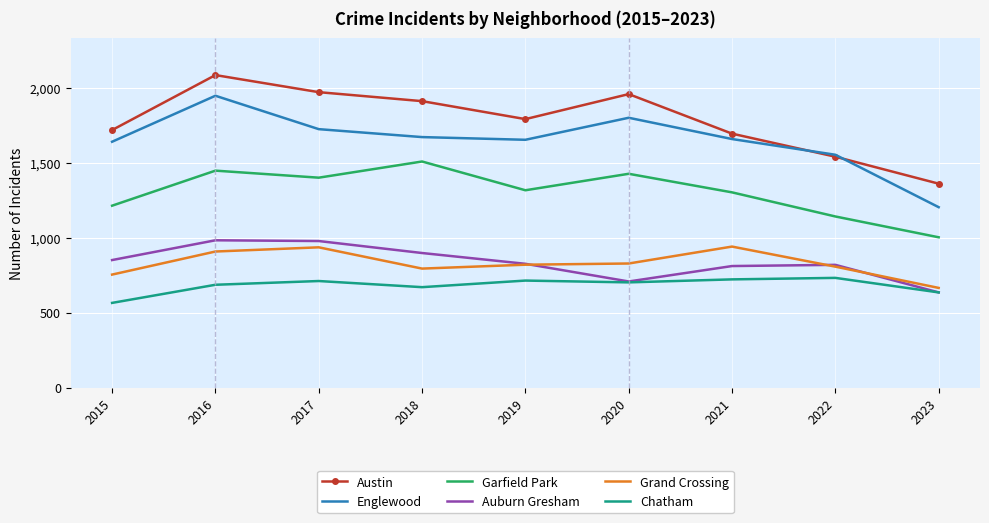

True or false: Austin and Chatham intersect in this chart.

False